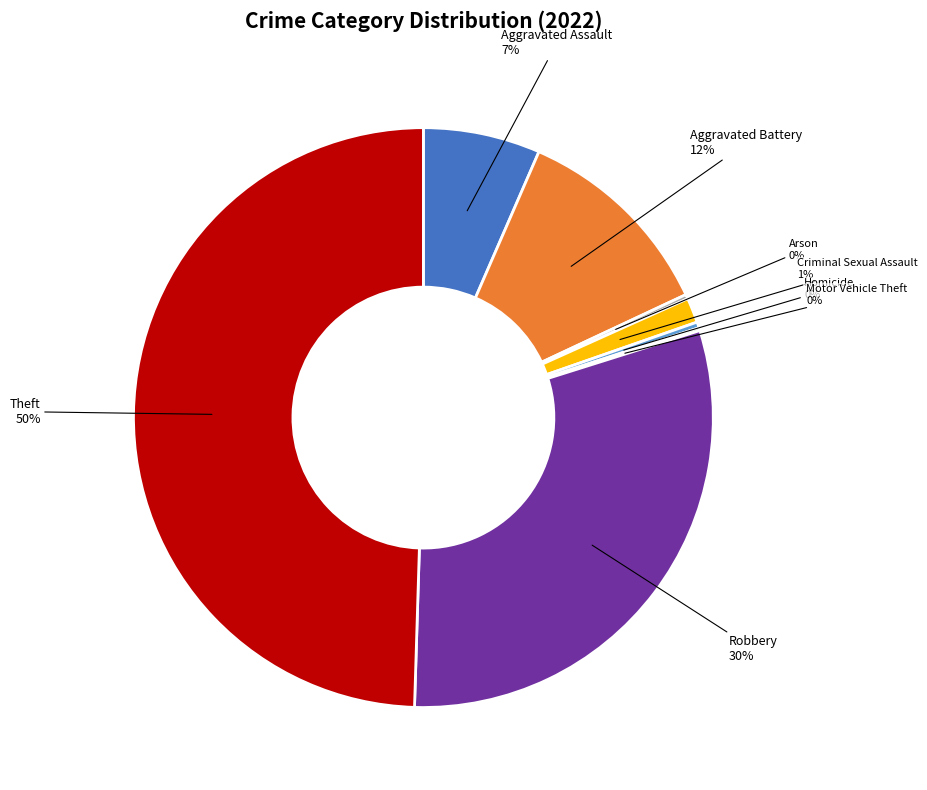

What is the largest slice in the pie chart?

Theft